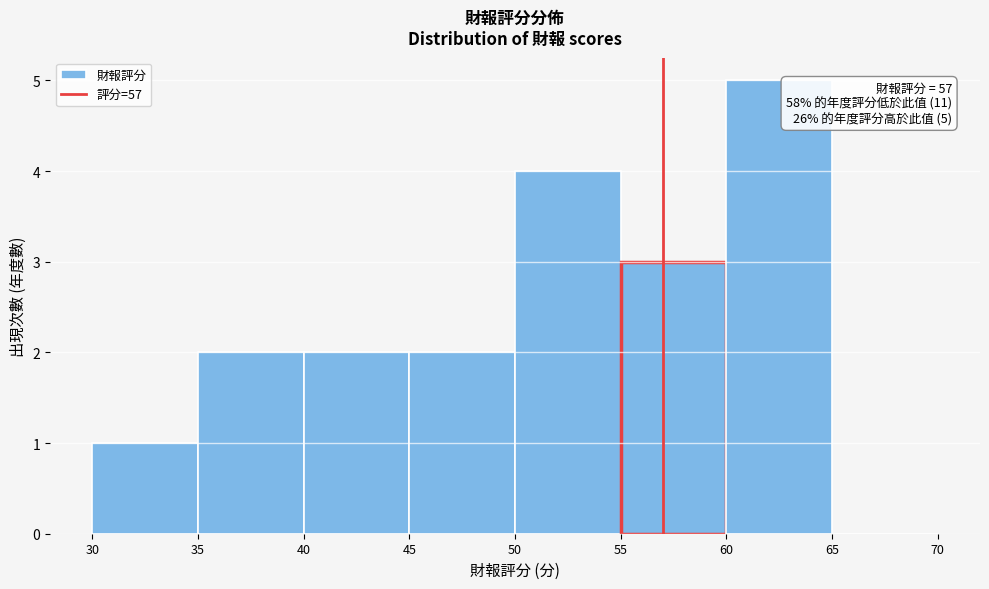

Over which range of the x-axis is the bar tallest?

60 to 65